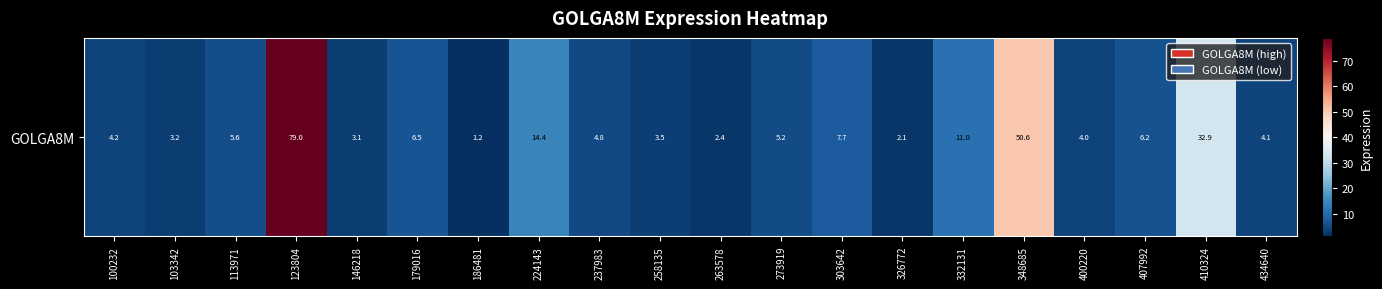

Reading left to right, transcribe all the data shown in this chart.

4.2	3.2	5.6	79.0	3.1	6.5	1.2	14.4	4.8	3.5	2.4	5.2	7.7	2.1	11.0	50.6	4.0	6.2	32.9	4.1